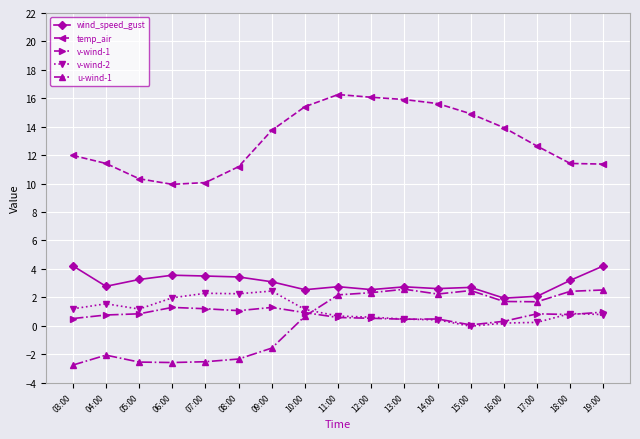

What is the spread (max minus min) of values at 10:00?

14.7